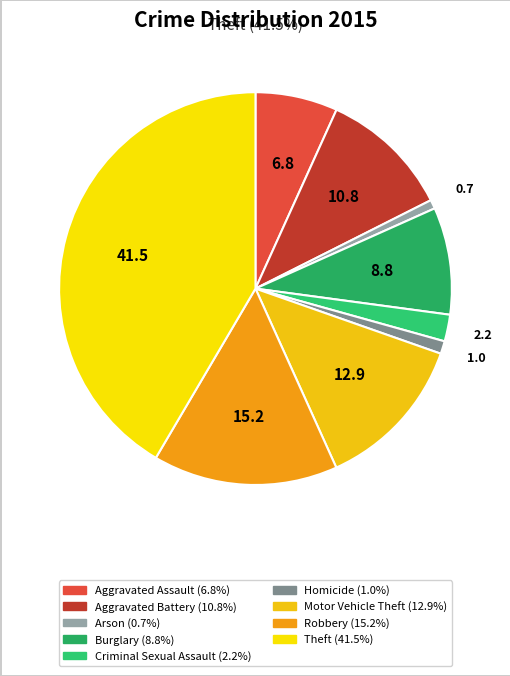

What percentage is the Arson slice, to the nearest percent?

1%